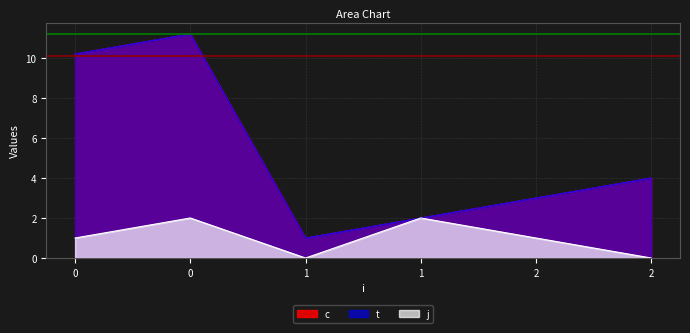

Reading right to left, list all the values displayed in this chart.

c: 4.0	3.0	2.0	1.0	11.2	10.2
t: 4.0	3.0	2.0	1.0	11.2	10.2
j: 0.0	1.0	2.0	0.0	2.0	1.0